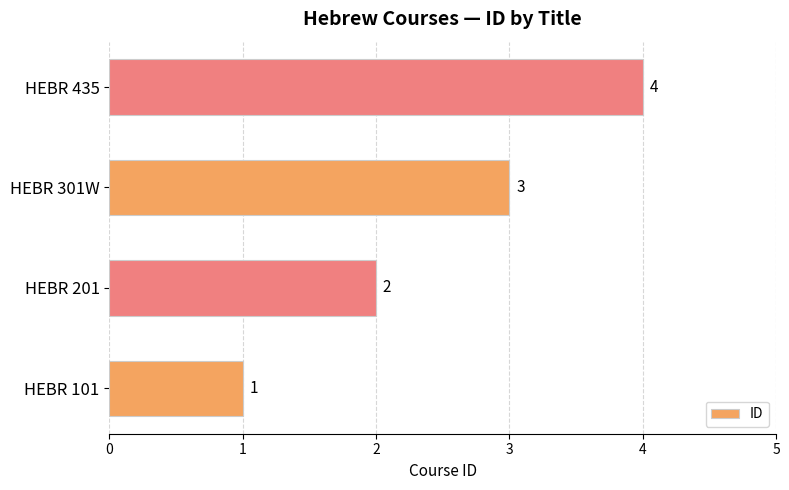

Approximately how many times larger is the value at HEBR 201 compared to HEBR 301W?

0.7